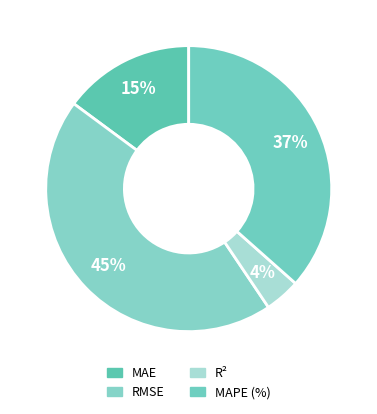

What percentage is the MAE slice, to the nearest percent?

15%